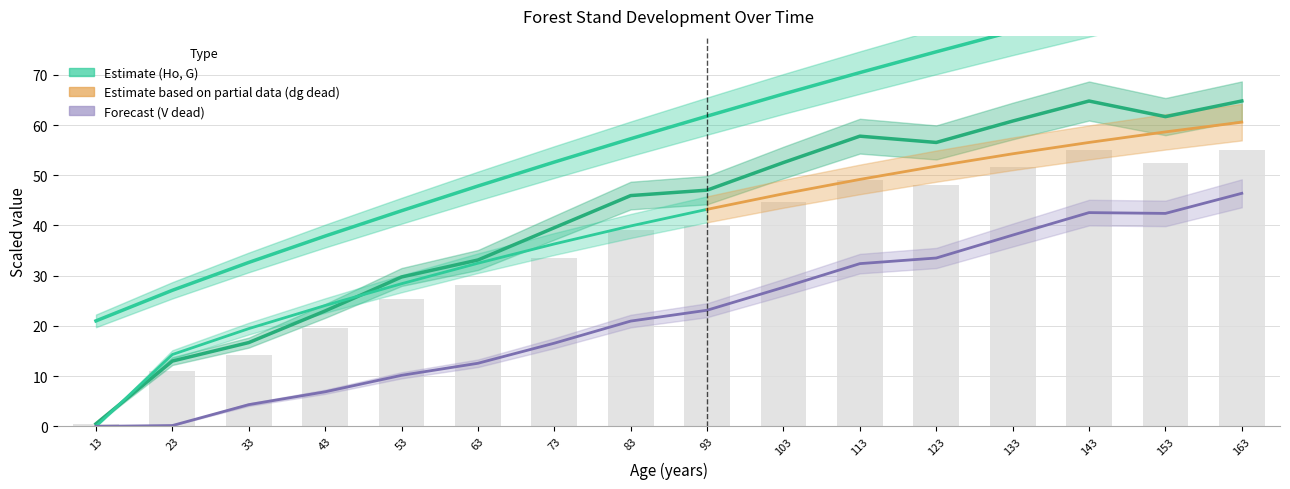

The value of V_dead (m3/ha) at 23 is 0.2. True or false?

True